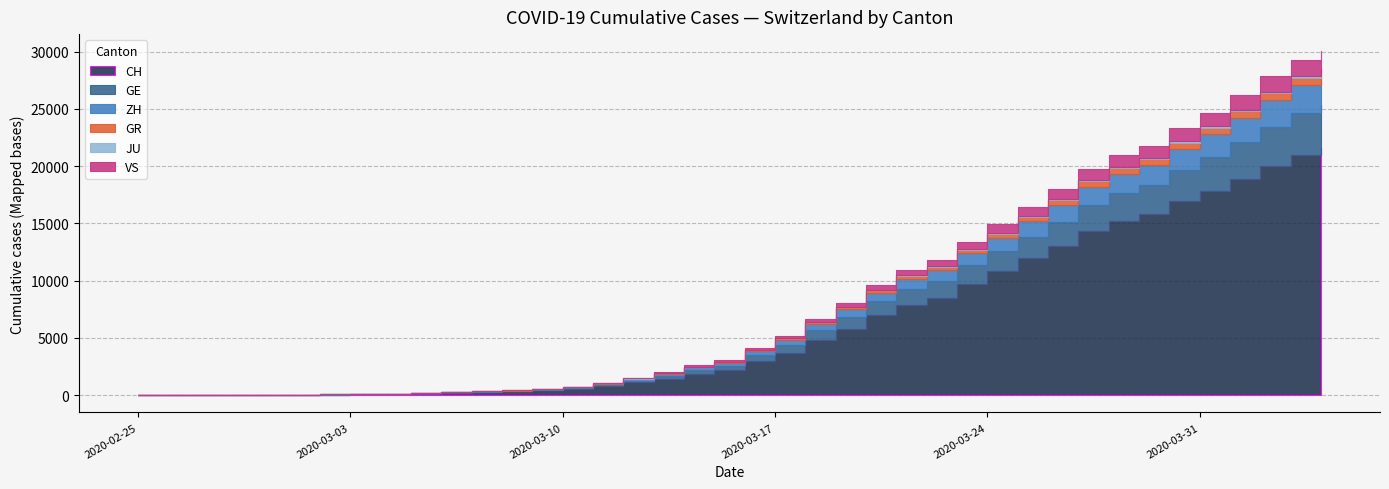

What is the maximum value for GR?

657